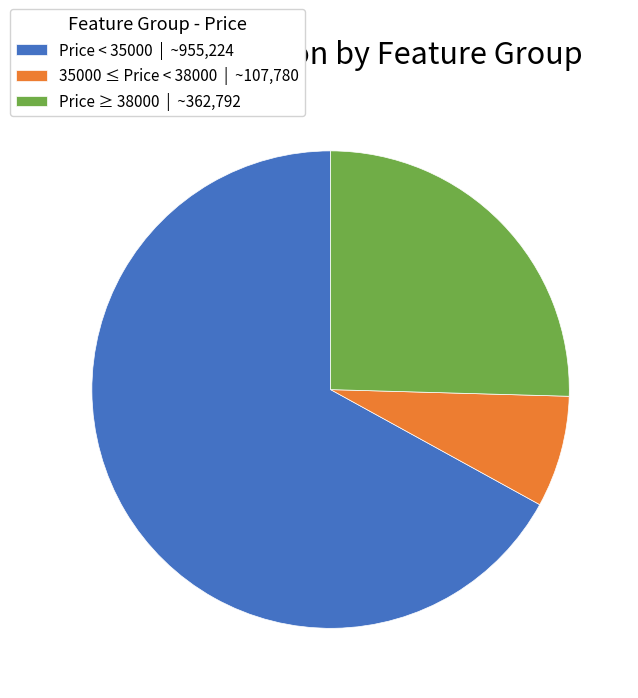

Does any single category account for the majority?

Yes